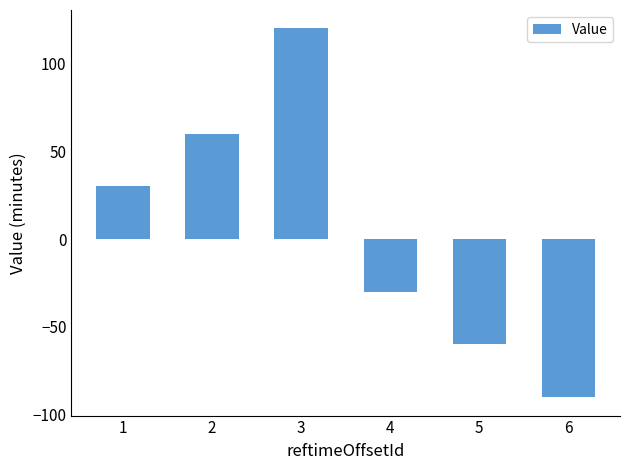

How many data points does each series have?

6